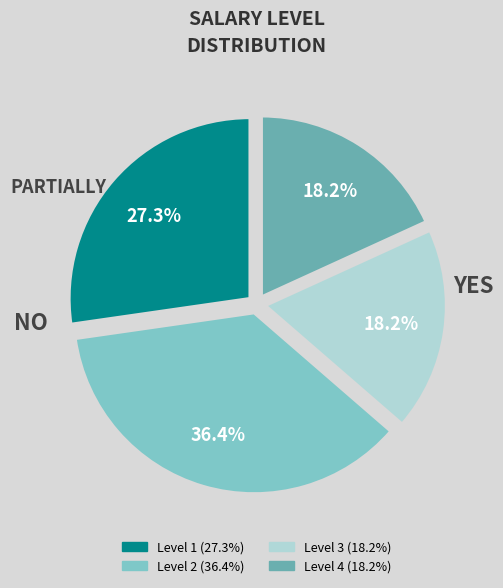

Is there a majority slice in this chart?

No